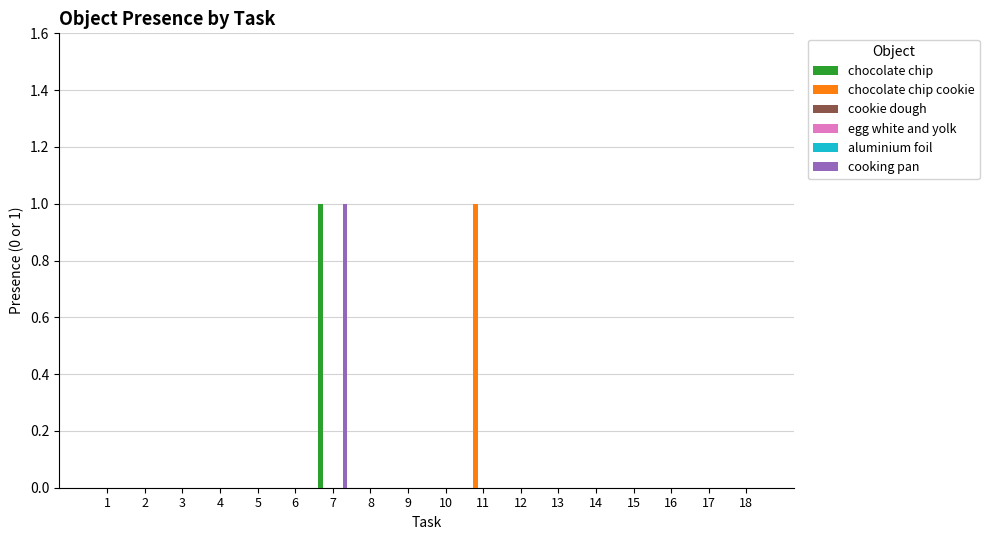

Is it true that chocolate chip cookie equals -1 at 9?

False